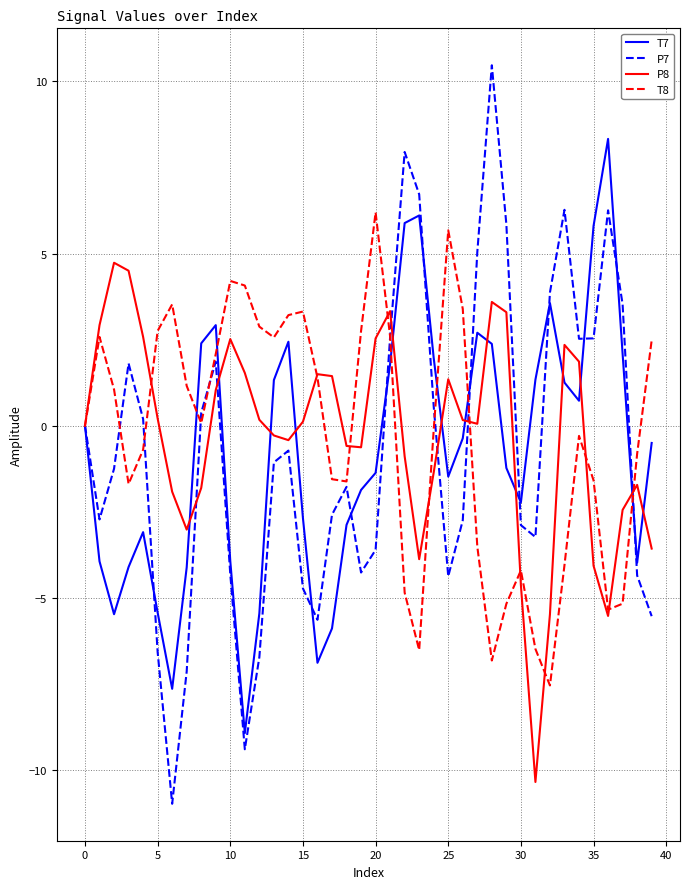

Rank the series by their maximum value, from highest to lowest.

P7, T7, T8, P8